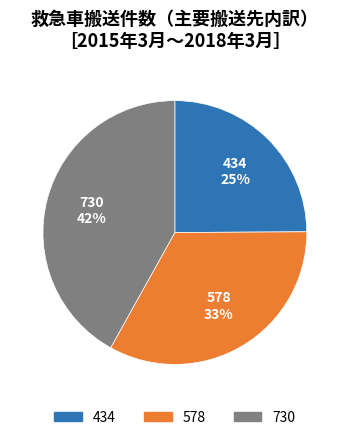

Does 434 account for over 50% of the chart?

No